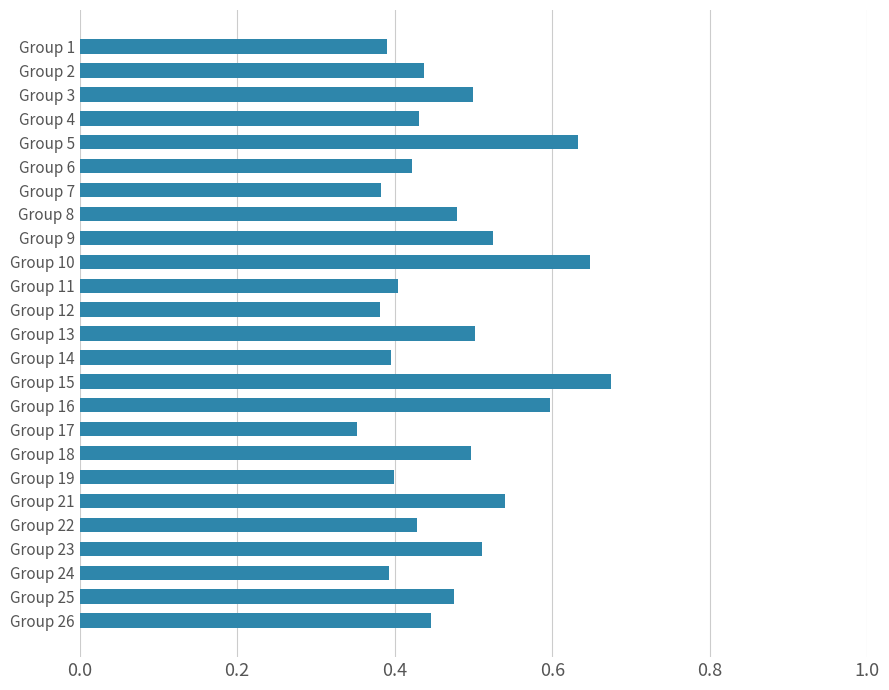

What is the difference between the maximum and minimum values?

0.3